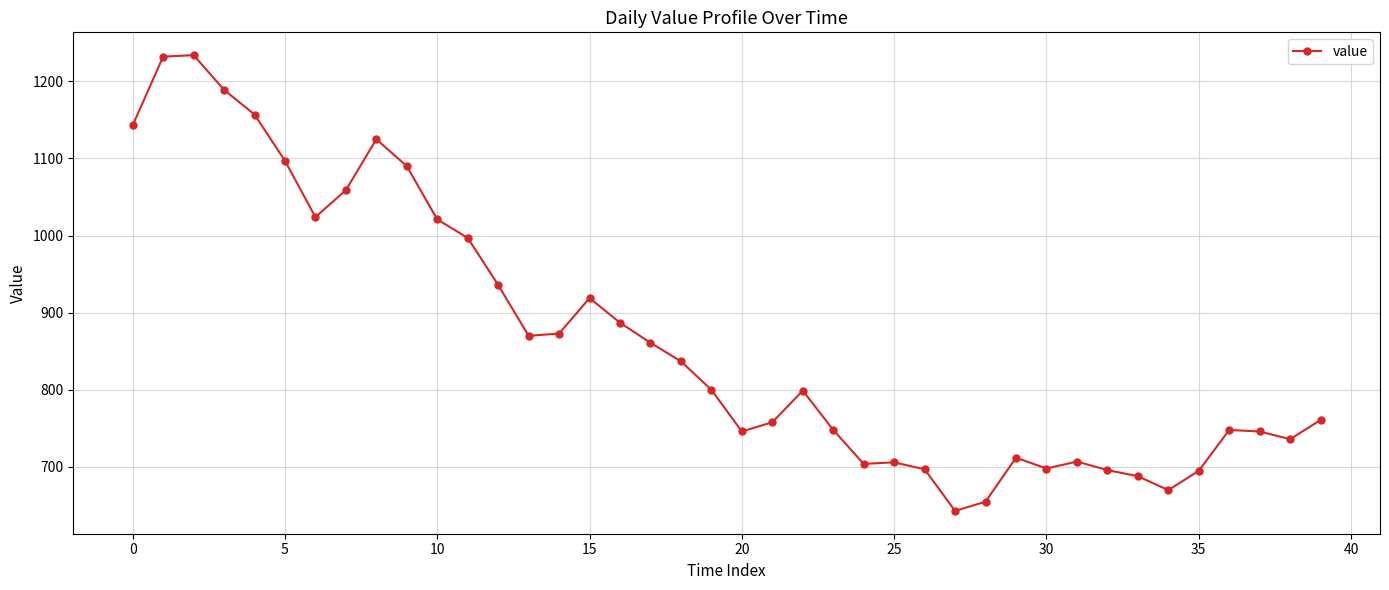

Does the chart display data point markers on the line(s)?

Yes